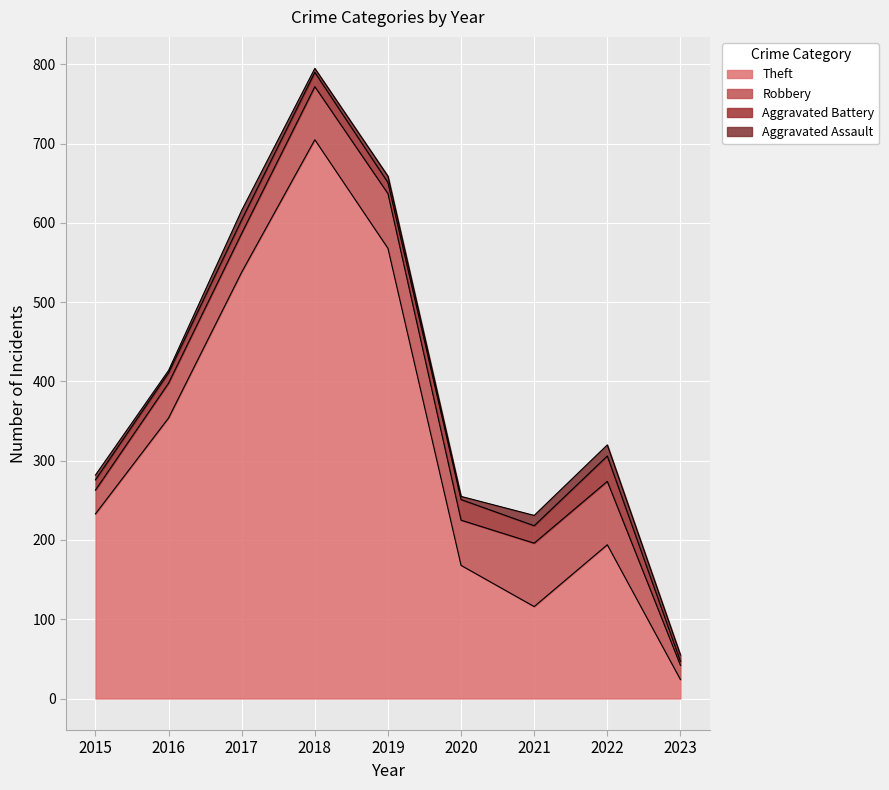

At which category does Theft reach its first local valley?

2021